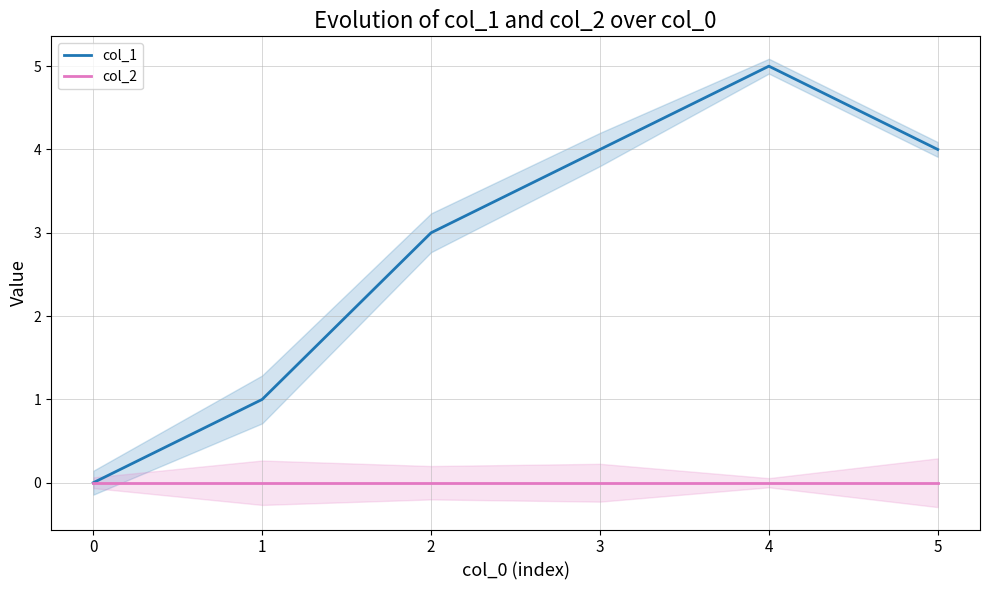

Which series has the largest total across all categories?

col_1